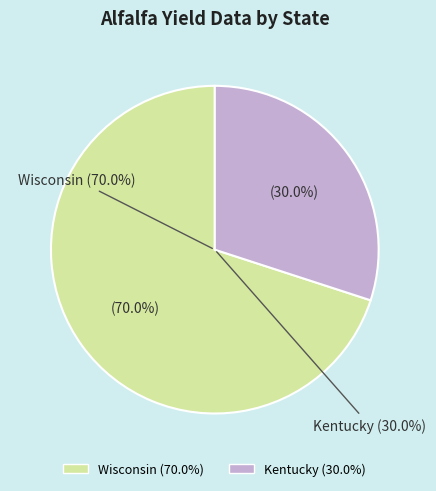

What is the smallest slice in the pie chart?

Kentucky